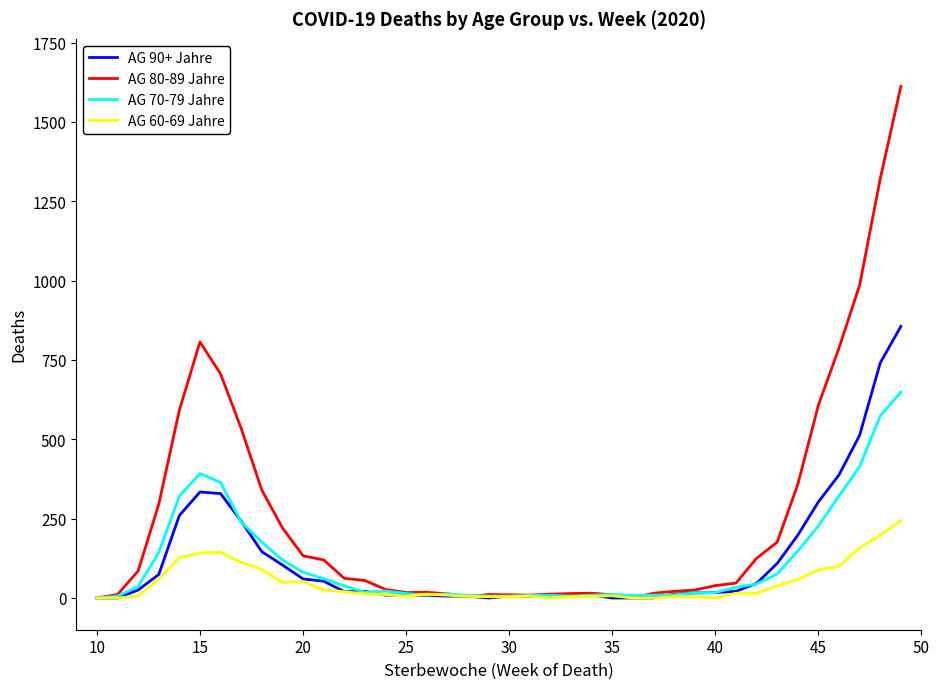

Which series has the widest spread of values?

AG 80-89 Jahre